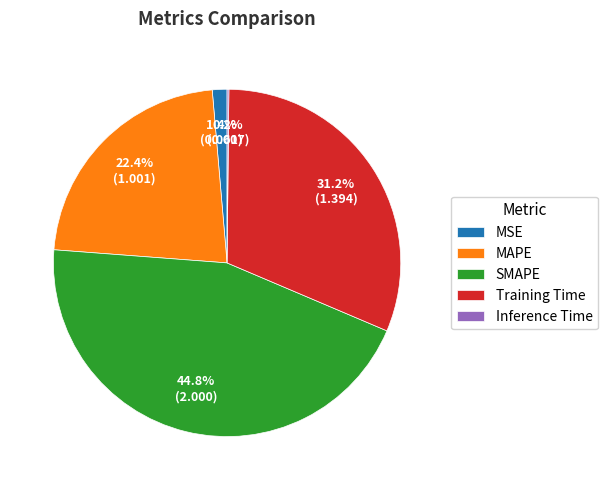

To the nearest percent, what percentage of the pie is Training Time?

31%